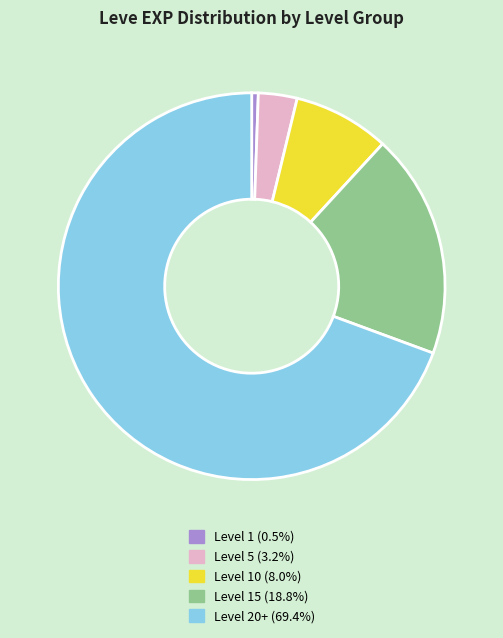

Is there any slice that represents more than half of the pie?

Yes